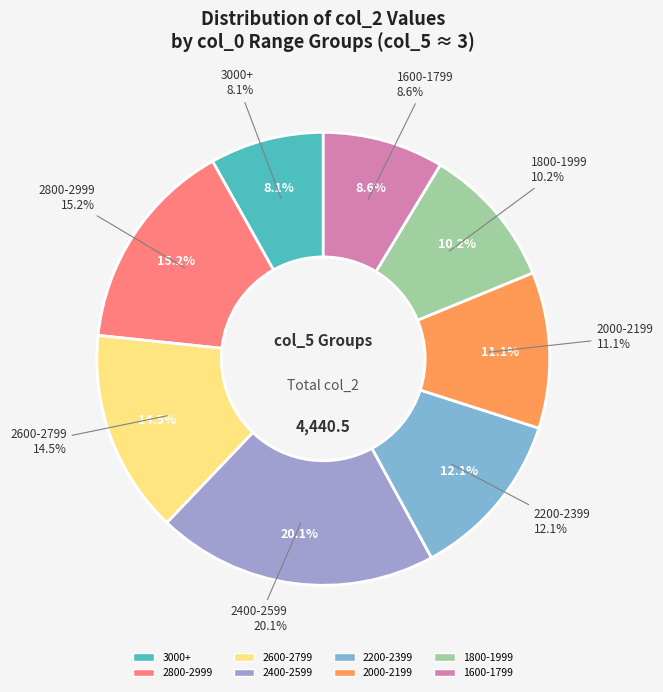

Do 2443 and 2407 together represent more than half of the pie?

No